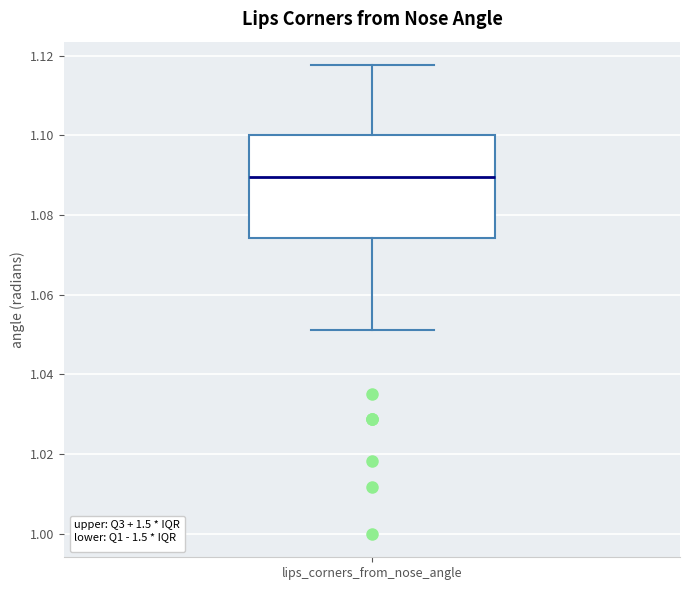

Read this box plot against the y-axis: the position of the median line, the range covered by the box, and the ends of both whiskers. The values are not printed on the chart, so give them approximately, as read against the axis.

median 1.090, box 1.074 to 1.100, whiskers 1.052 to 1.118